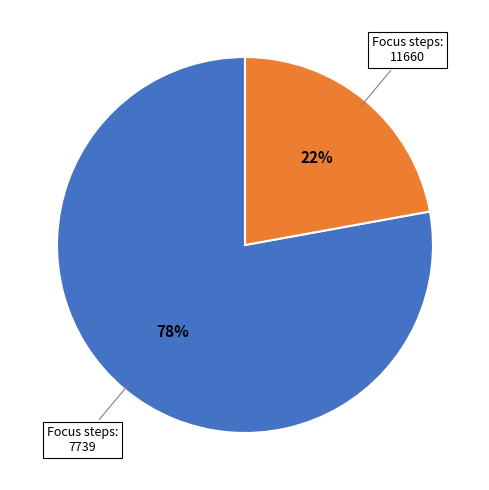

To the nearest percent, what is the average slice percentage?

50%